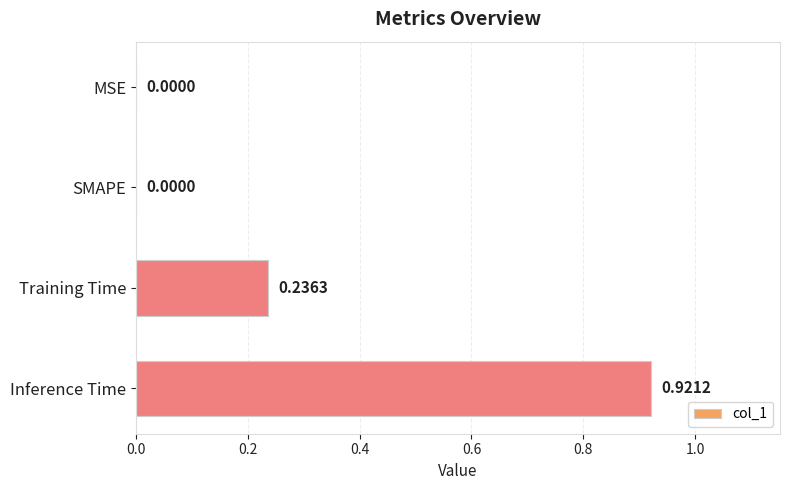

Which has a higher value, Training Time or Inference Time?

Inference Time